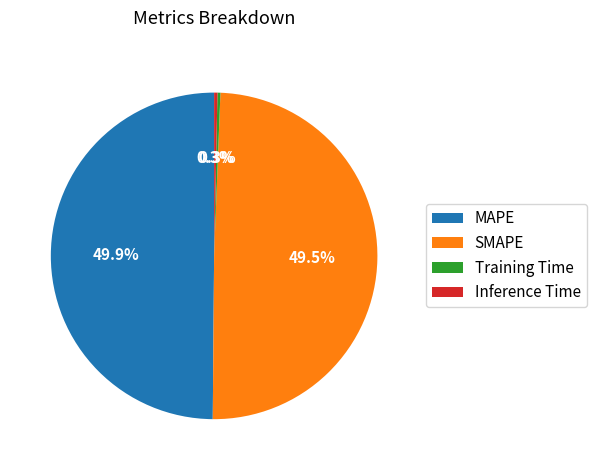

To the nearest percent, what percentage of the pie is MAPE?

50%